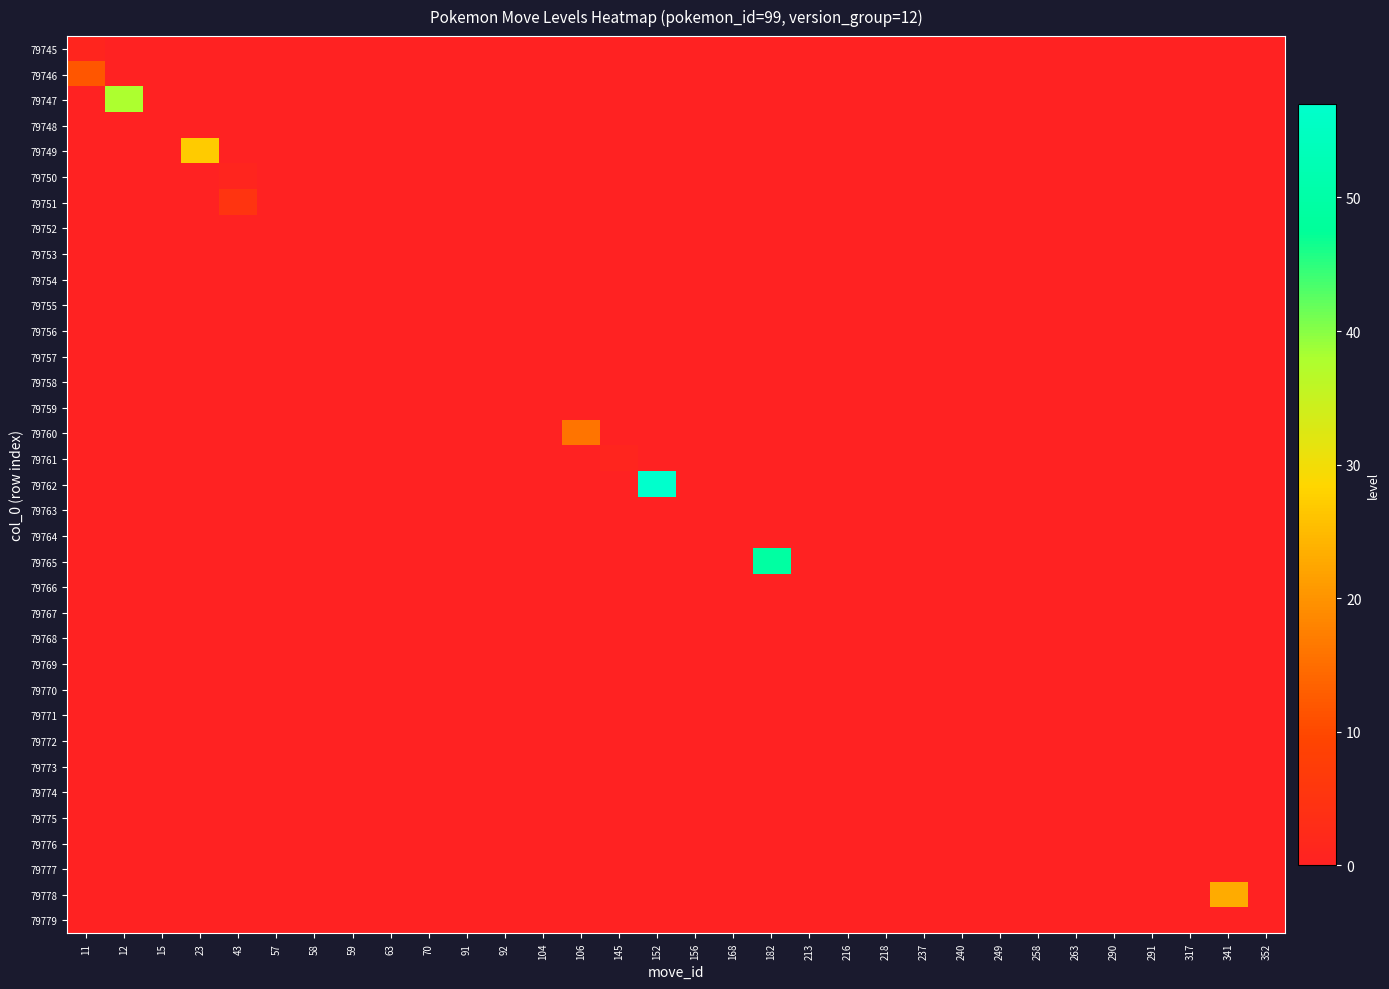

How many series are shown in this chart?

35